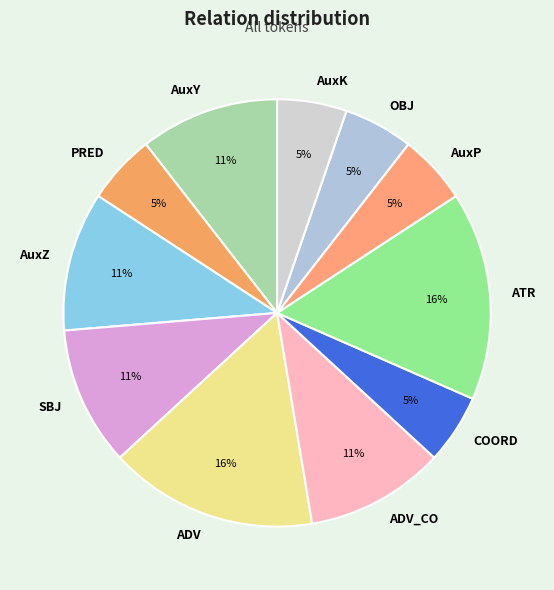

Is it true that AuxZ is 23% of the pie?

False